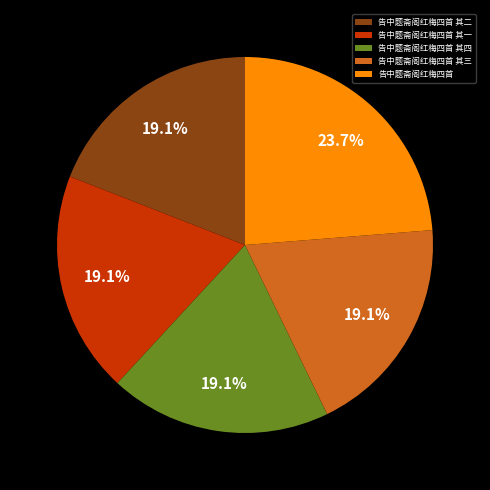

Which slice is the largest?

告中题斋阁红梅四首